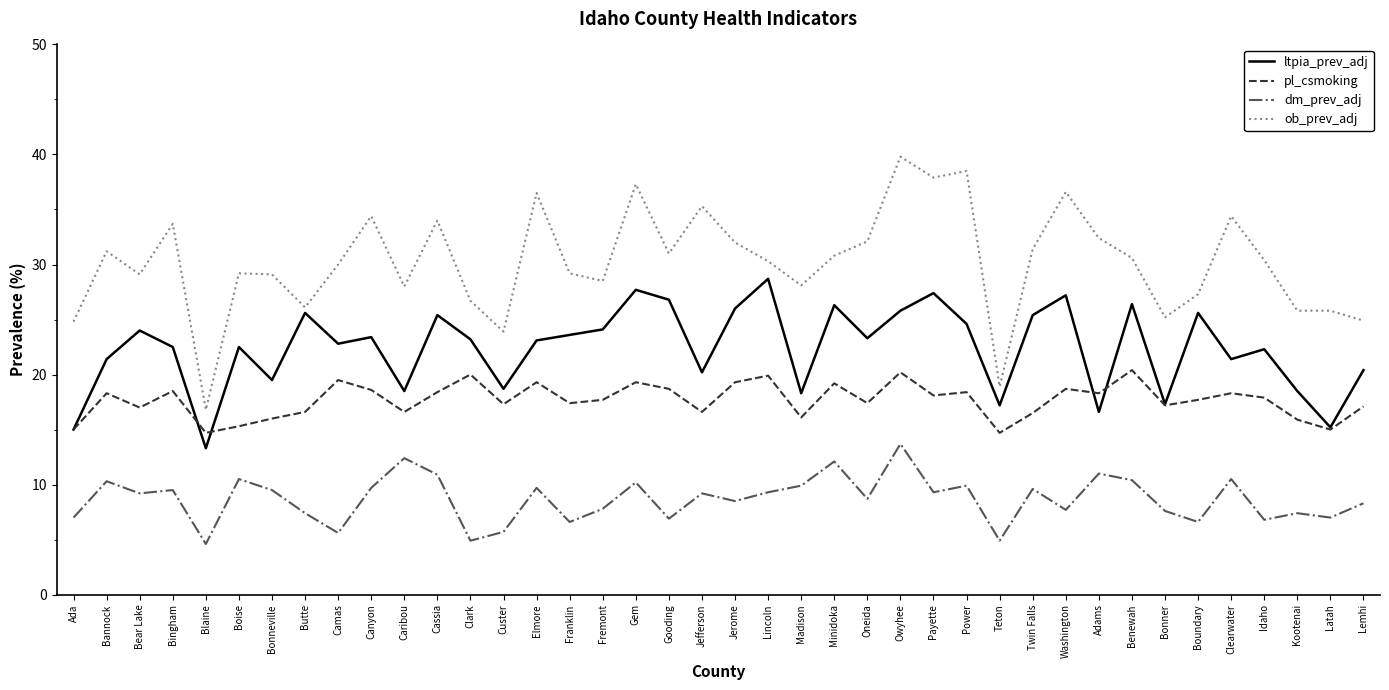

At which label does ob_prev_adj reach its peak?

Owyhee